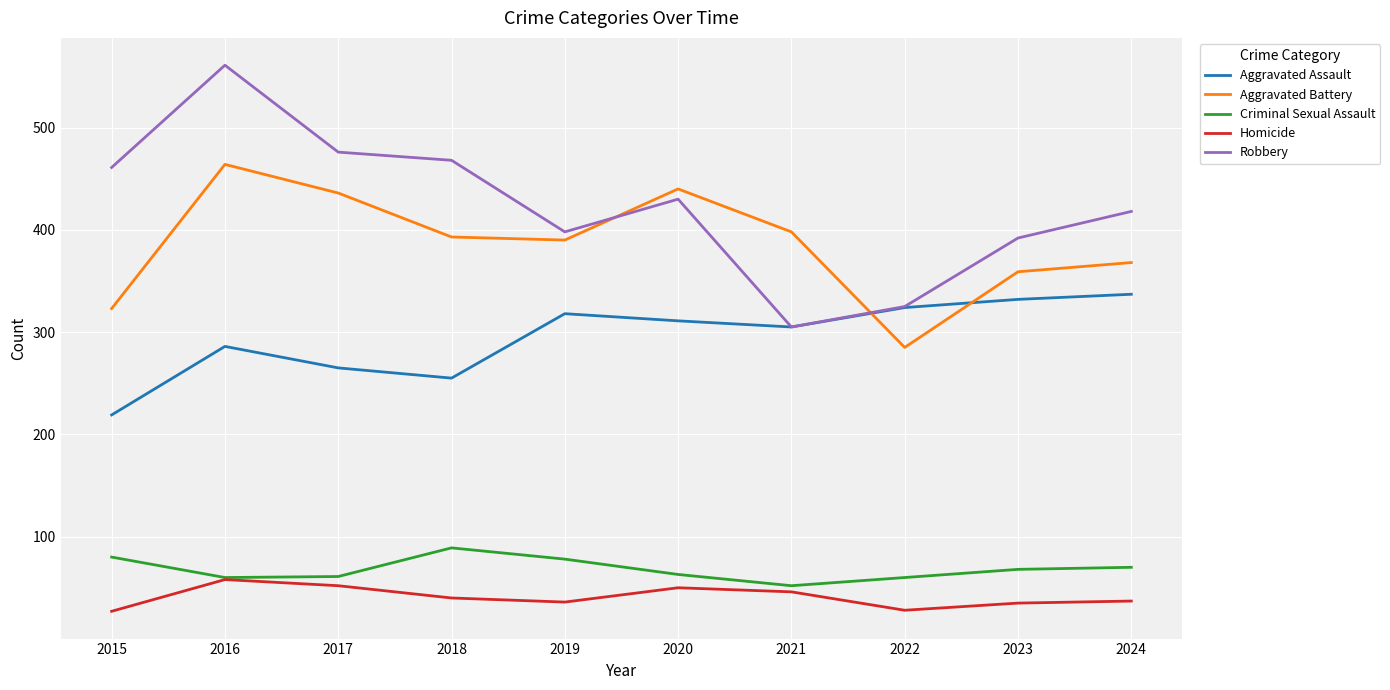

What value does the Aggravated Assault series have at 2022, to the nearest 5?

325